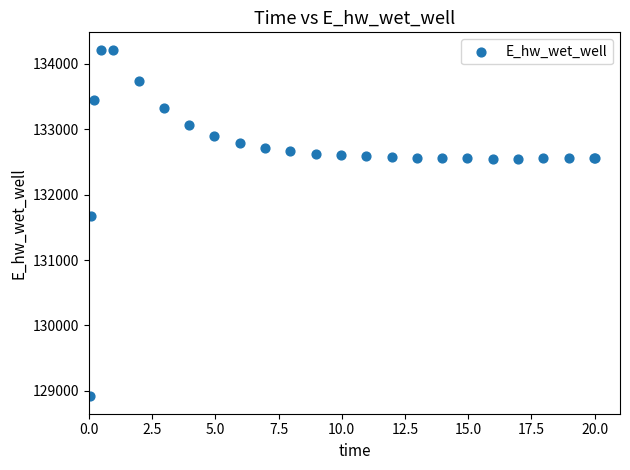

What Y value in the scatter plot is closest to 131564?

131679.2